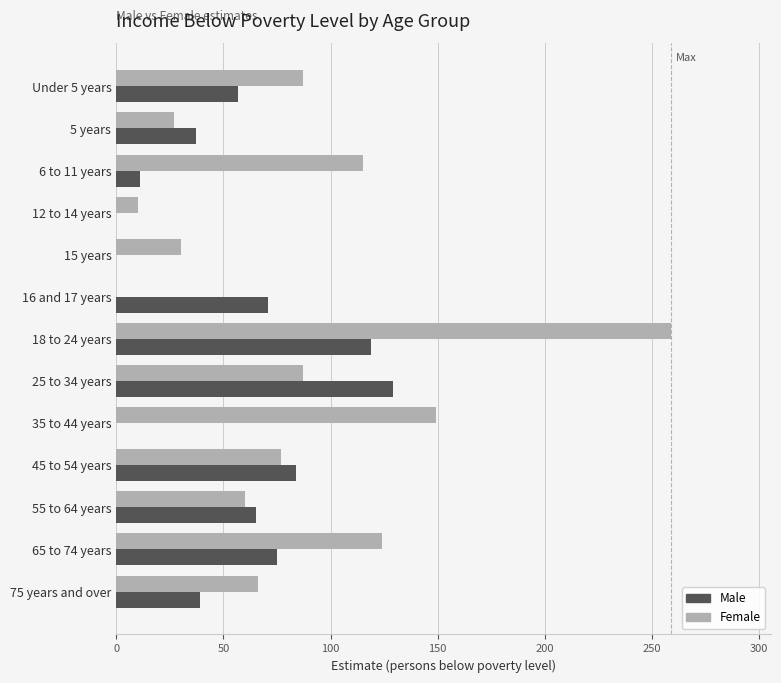

Which category has the highest value in the Male series?

25 to 34 years